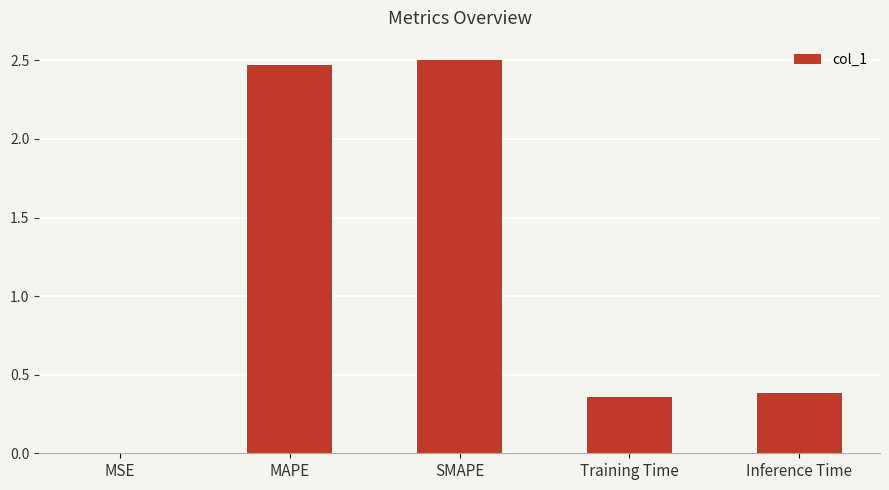

Count the number of categories in the chart.

5